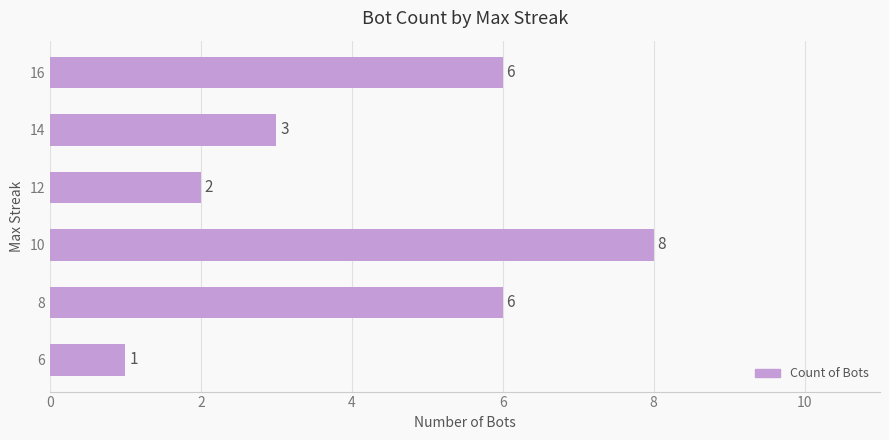

What is the change in value from 8 to 12?

-4